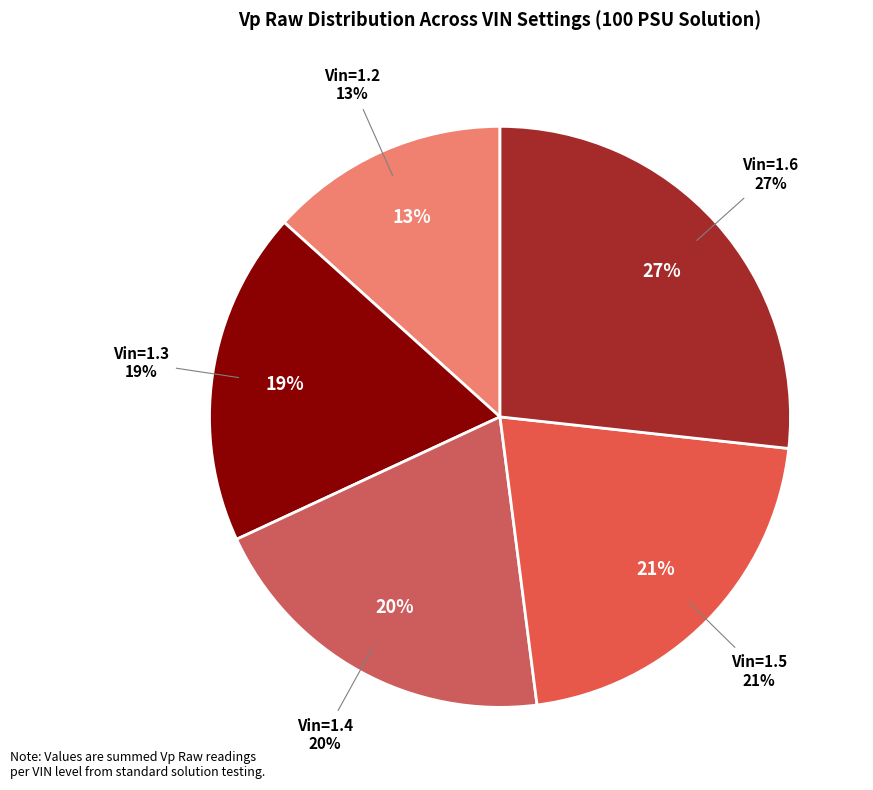

Which slice is the largest?

Vin=1.6 (1)